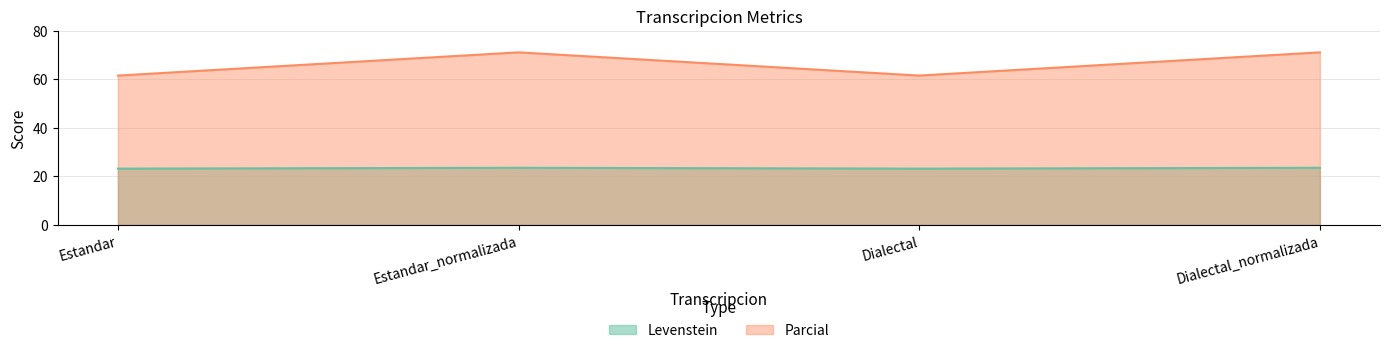

In Levenstein, how many points are higher than both neighbors (excluding endpoints)?

1